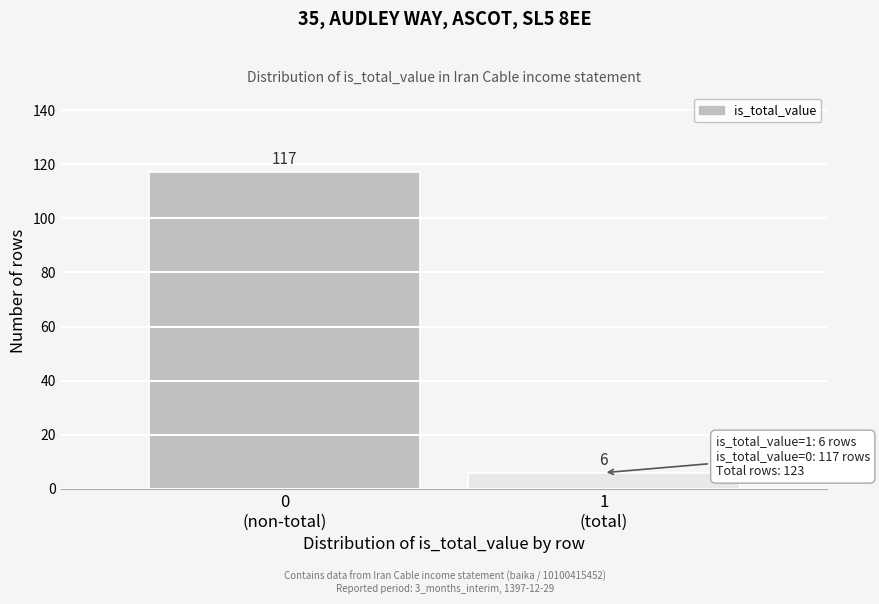

Reading left to right, what are all the values shown in this chart?

117	6